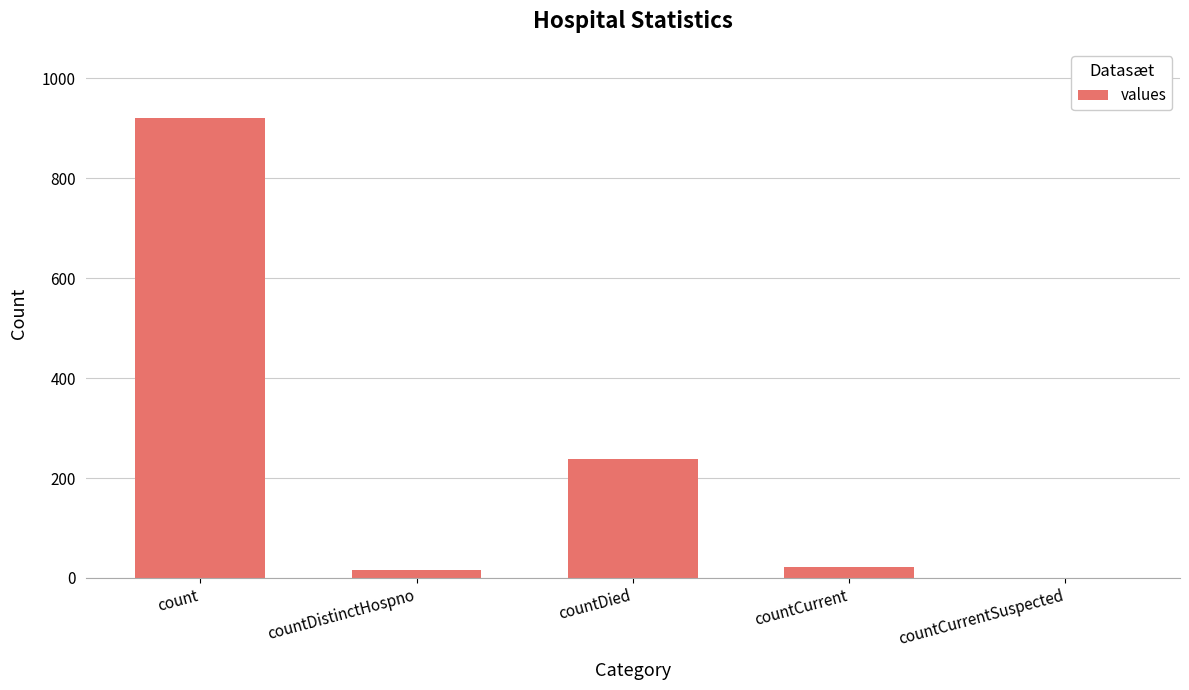

Reading left to right, list all the values displayed in this chart.

count=921	countDistinctHospno=16	countDied=239	countCurrent=21	countCurrentSuspected=0